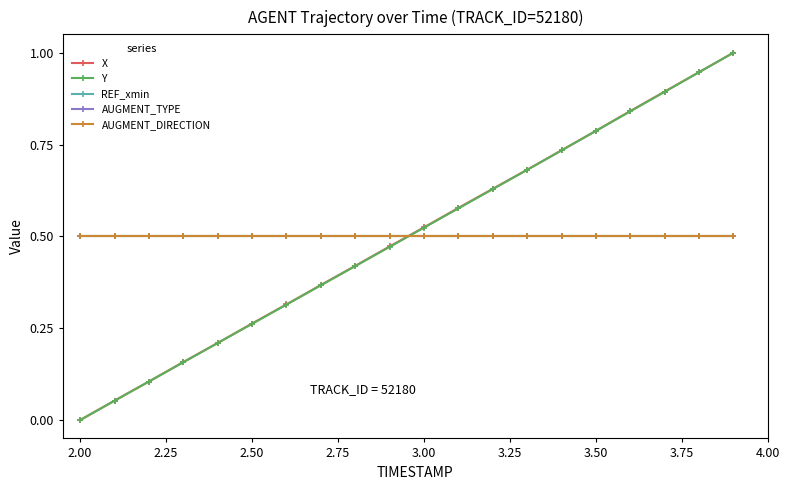

Does the chart display data point markers on the line(s)?

Yes